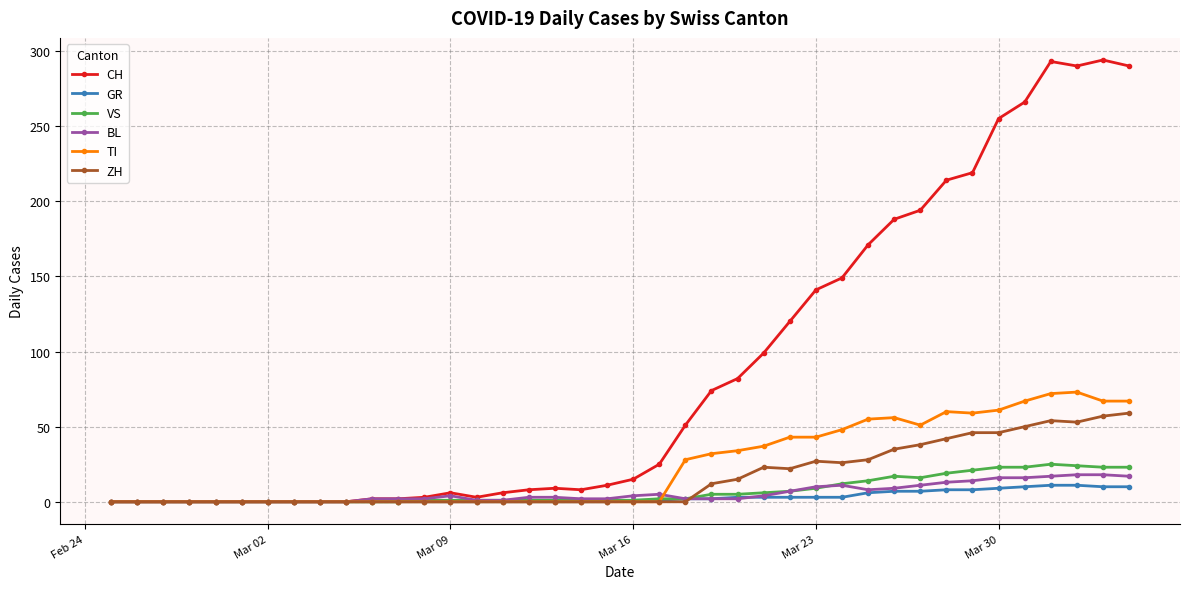

How many data points in ZH are above 0?

17